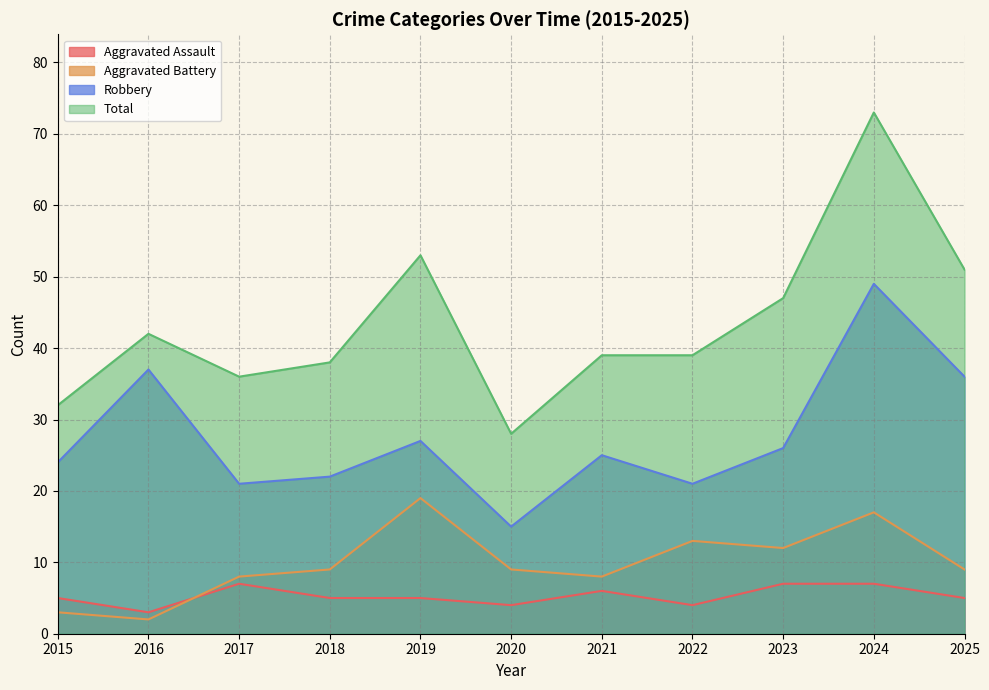

What is the difference between the highest and lowest values at 2021?

33